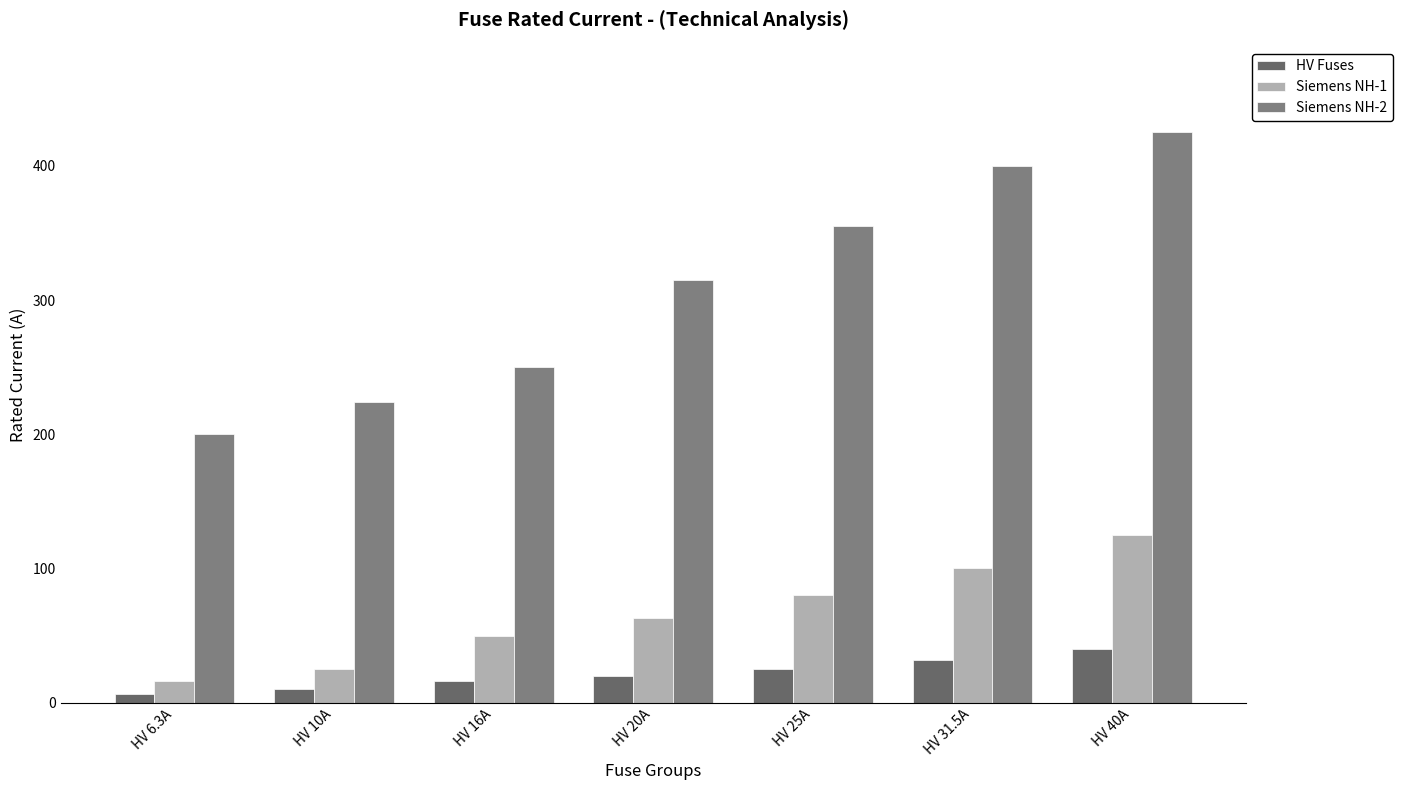

How many groups of bars are there?

7